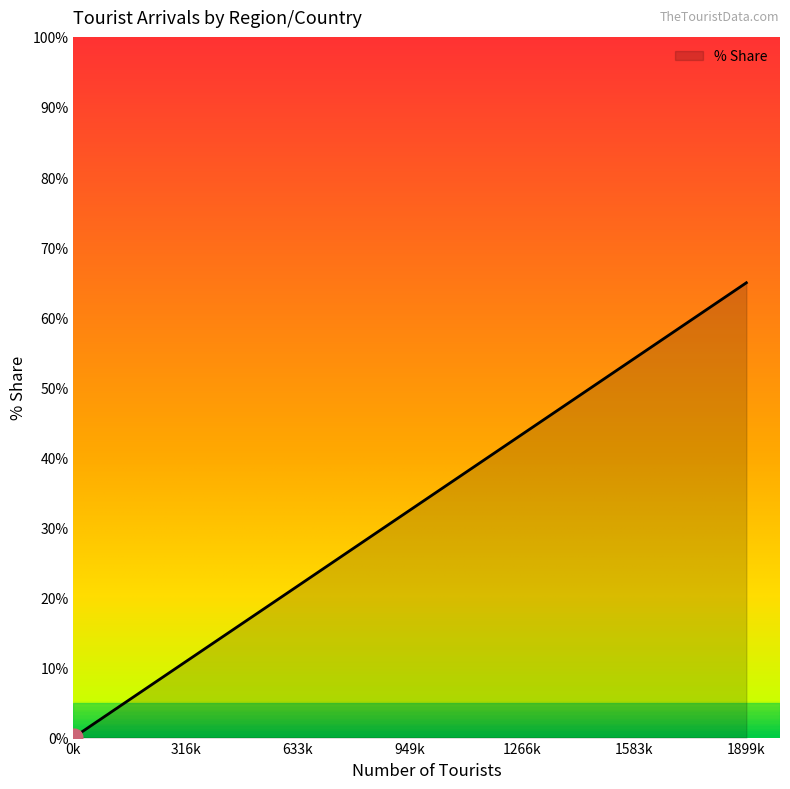

What is the maximum value shown in the chart?

64.9